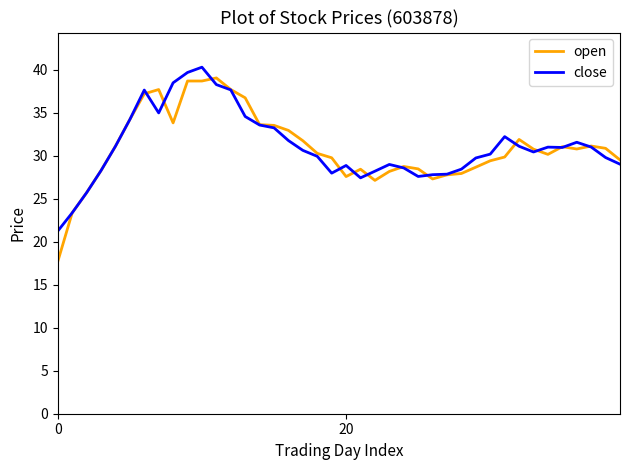

What is the greatest value displayed?

40.3